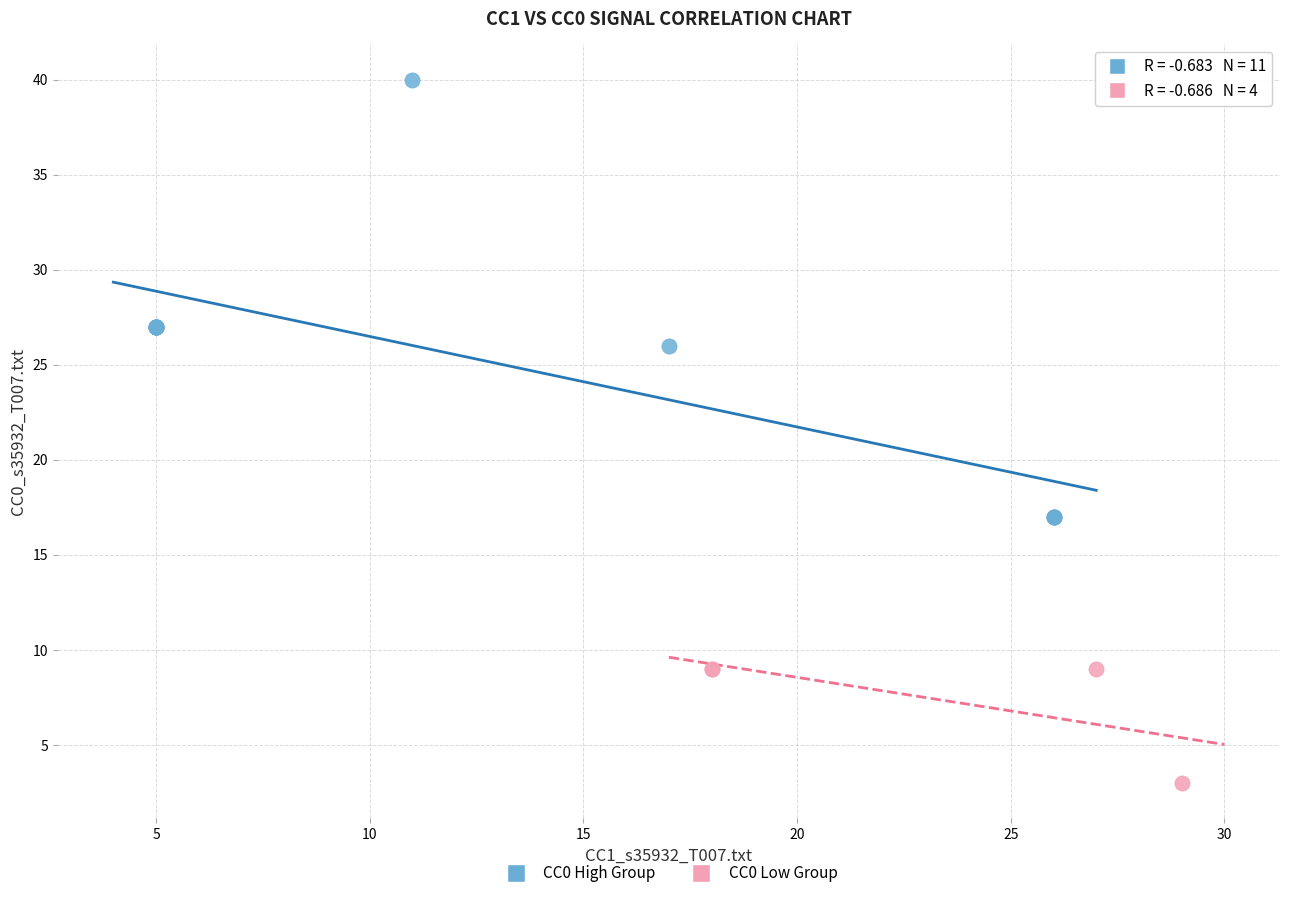

Which series has the largest Y range (max minus min)?

CC0 High Group